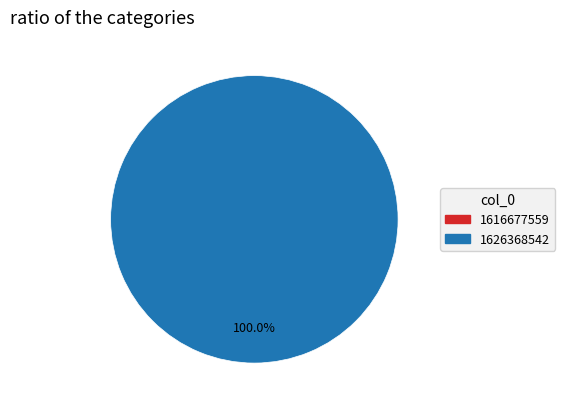

Count the number of slices in the pie.

2